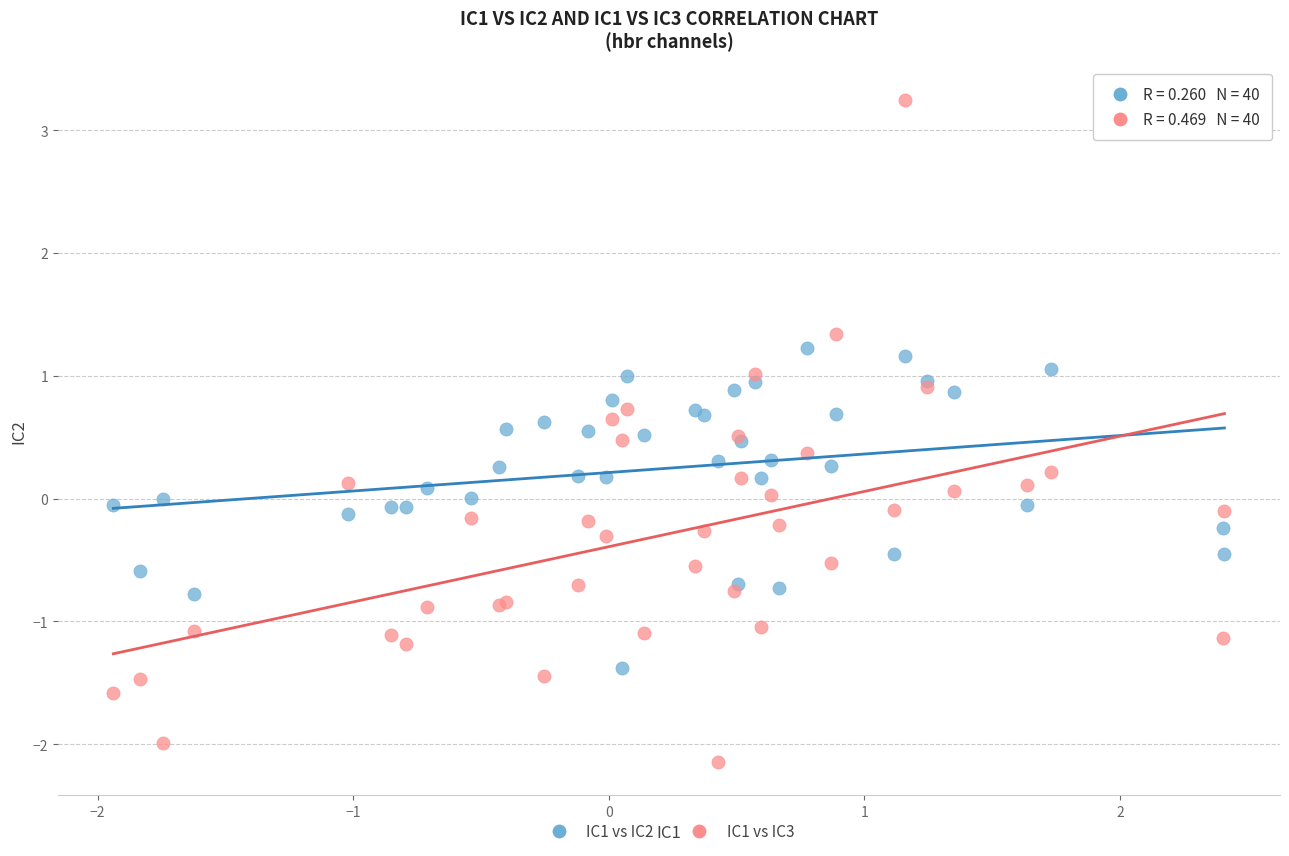

What is the X range (max minus min) for the scatter plot?

4.3